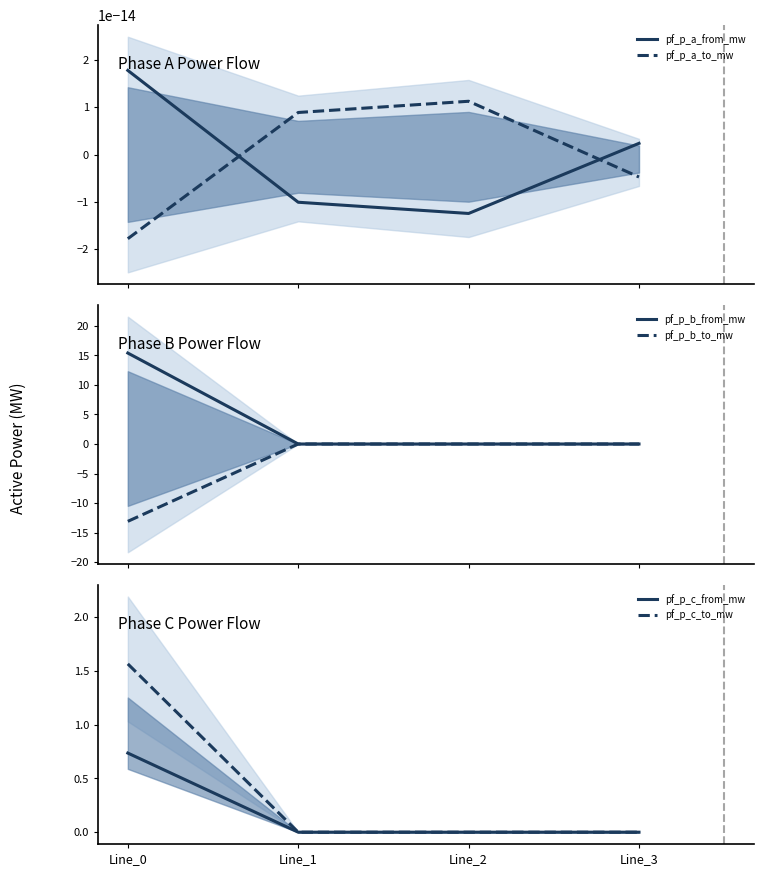

What are all the series names shown in the legend?

pf_p_a_from_mw, pf_p_a_to_mw, pf_p_b_from_mw, pf_p_b_to_mw, pf_p_c_from_mw, pf_p_c_to_mw